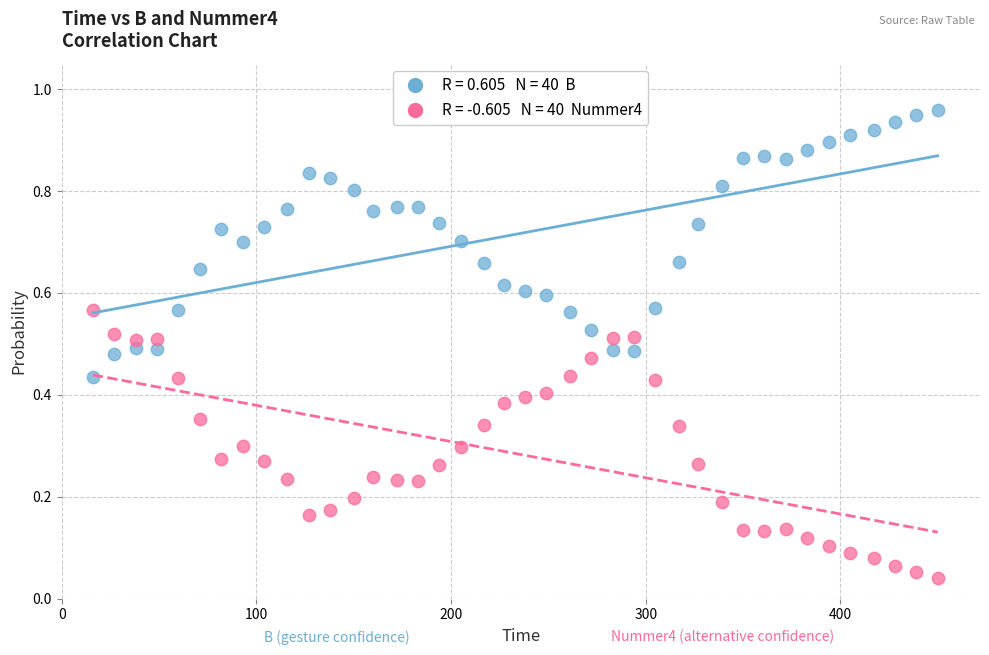

Count the number of points in this scatter plot.

80